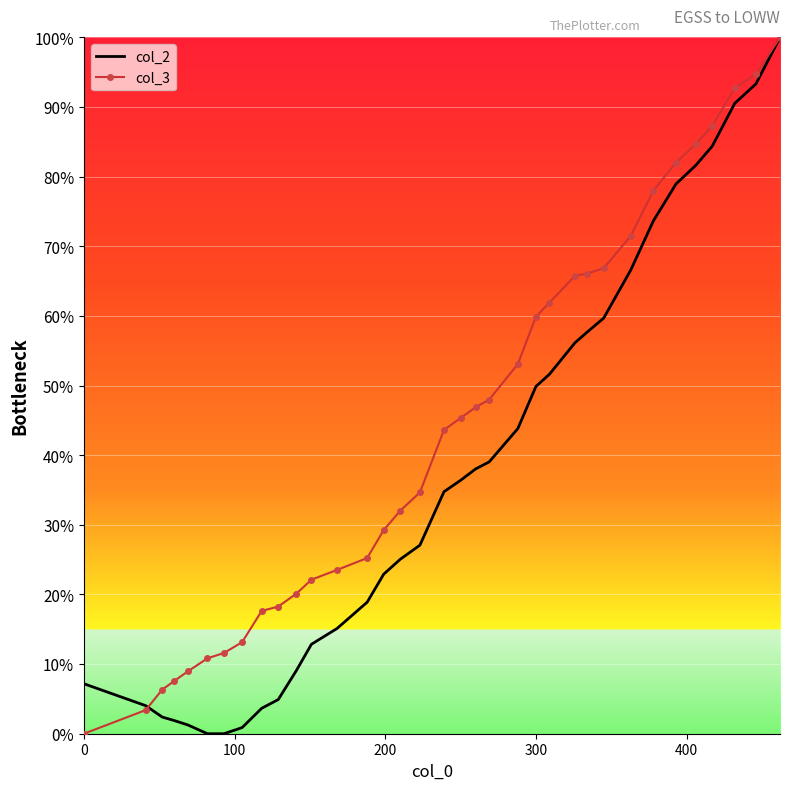

List the series in order of their overall mean, lowest first.

col_2, col_3